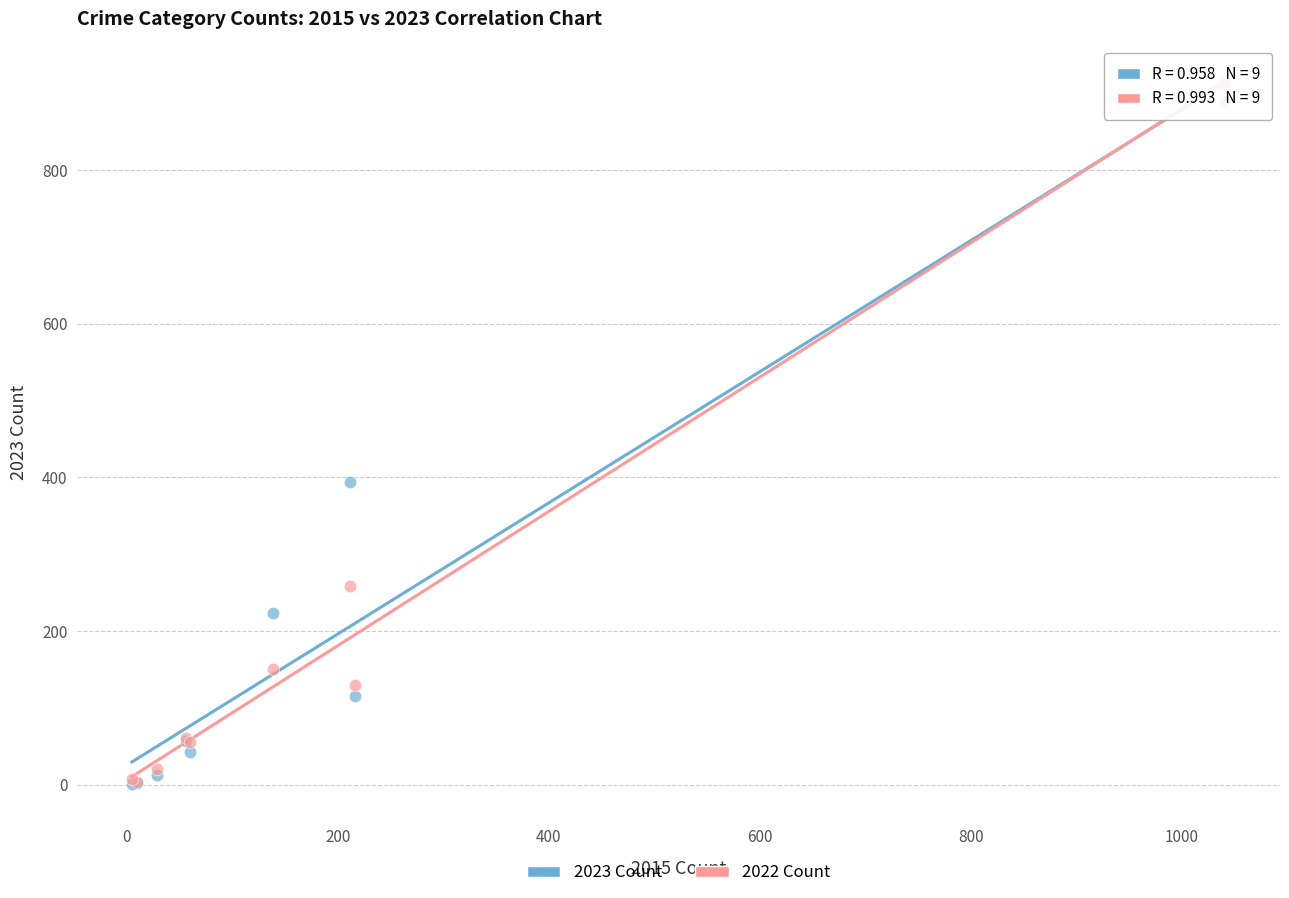

In the 2022 Count series, what Y value is closest to 458?

258